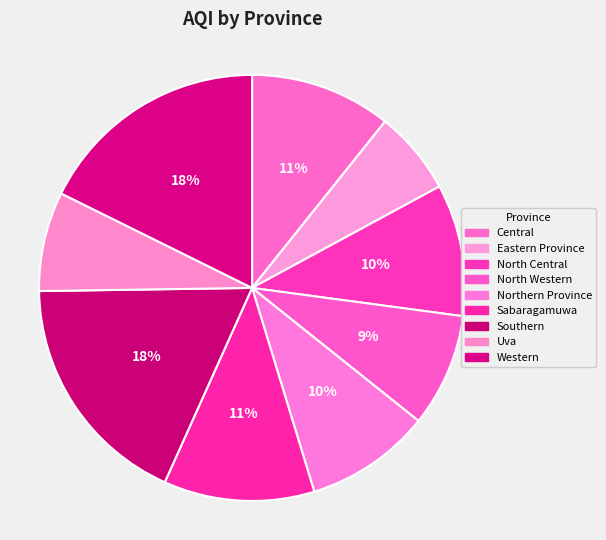

Rank the categories by value from highest to lowest.

Southern, Western, Sabaragamuwa, Central, North Central, Northern Province, North Western, Uva, Eastern Province